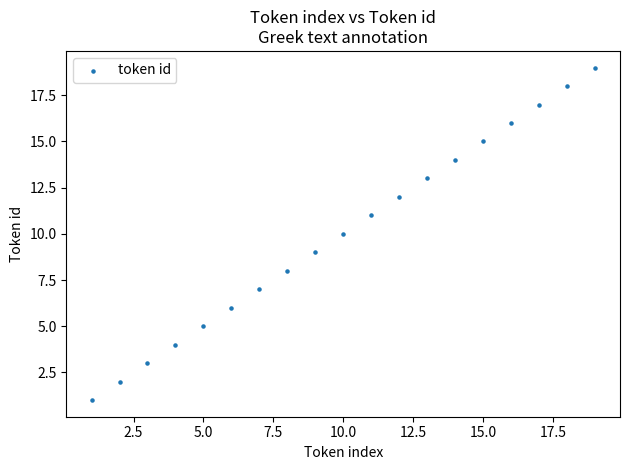

What is the range of Y values (max minus min)?

18